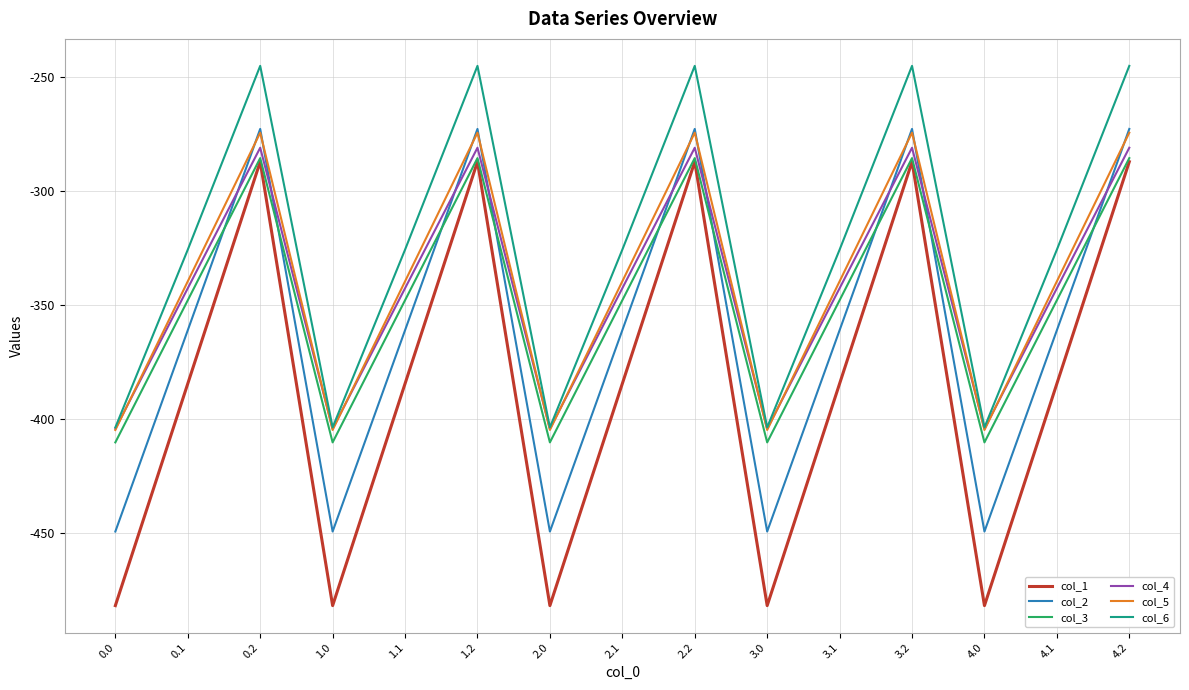

Reading right to left, what are all the values shown in this chart?

col_1: 4.2=-287.1	4.1=-384.6	4.0=-482.0	3.2=-287.1	3.1=-384.6	3.0=-482.0	2.2=-287.1	2.1=-384.6	2.0=-482.0	1.2=-287.1	1.1=-384.6	1.0=-482.0	0.2=-287.1	0.1=-384.6	0.0=-482.0
col_2: 4.2=-272.7	4.1=-361.1	4.0=-449.5	3.2=-272.7	3.1=-361.1	3.0=-449.5	2.2=-272.7	2.1=-361.1	2.0=-449.5	1.2=-272.7	1.1=-361.1	1.0=-449.5	0.2=-272.7	0.1=-361.1	0.0=-449.5
col_3: 4.2=-285.5	4.1=-347.9	4.0=-410.3	3.2=-285.5	3.1=-347.9	3.0=-410.3	2.2=-285.5	2.1=-347.9	2.0=-410.3	1.2=-285.5	1.1=-347.9	1.0=-410.3	0.2=-285.5	0.1=-347.9	0.0=-410.3
col_4: 4.2=-281.0	4.1=-342.7	4.0=-404.4	3.2=-281.0	3.1=-342.7	3.0=-404.4	2.2=-281.0	2.1=-342.7	2.0=-404.4	1.2=-281.0	1.1=-342.7	1.0=-404.4	0.2=-281.0	0.1=-342.7	0.0=-404.4
col_5: 4.2=-274.4	4.1=-339.6	4.0=-404.9	3.2=-274.4	3.1=-339.6	3.0=-404.9	2.2=-274.4	2.1=-339.6	2.0=-404.9	1.2=-274.4	1.1=-339.6	1.0=-404.9	0.2=-274.4	0.1=-339.6	0.0=-404.9
col_6: 4.2=-245.0	4.1=-325.7	4.0=-403.8	3.2=-245.0	3.1=-325.7	3.0=-403.8	2.2=-245.0	2.1=-325.7	2.0=-403.8	1.2=-245.0	1.1=-325.7	1.0=-403.8	0.2=-245.0	0.1=-325.7	0.0=-403.8